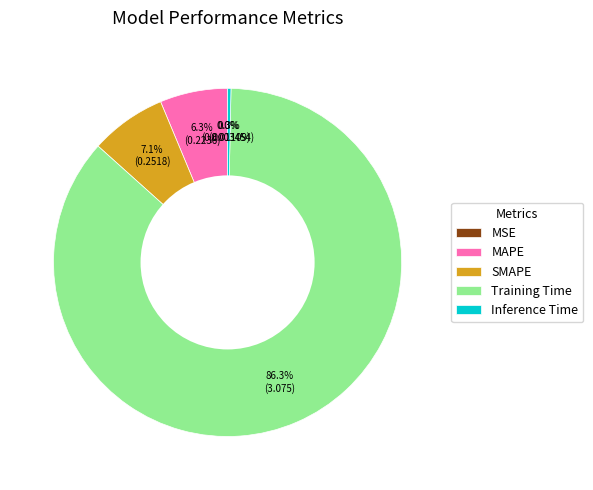

What percentage is NOT represented by SMAPE?

92.9%